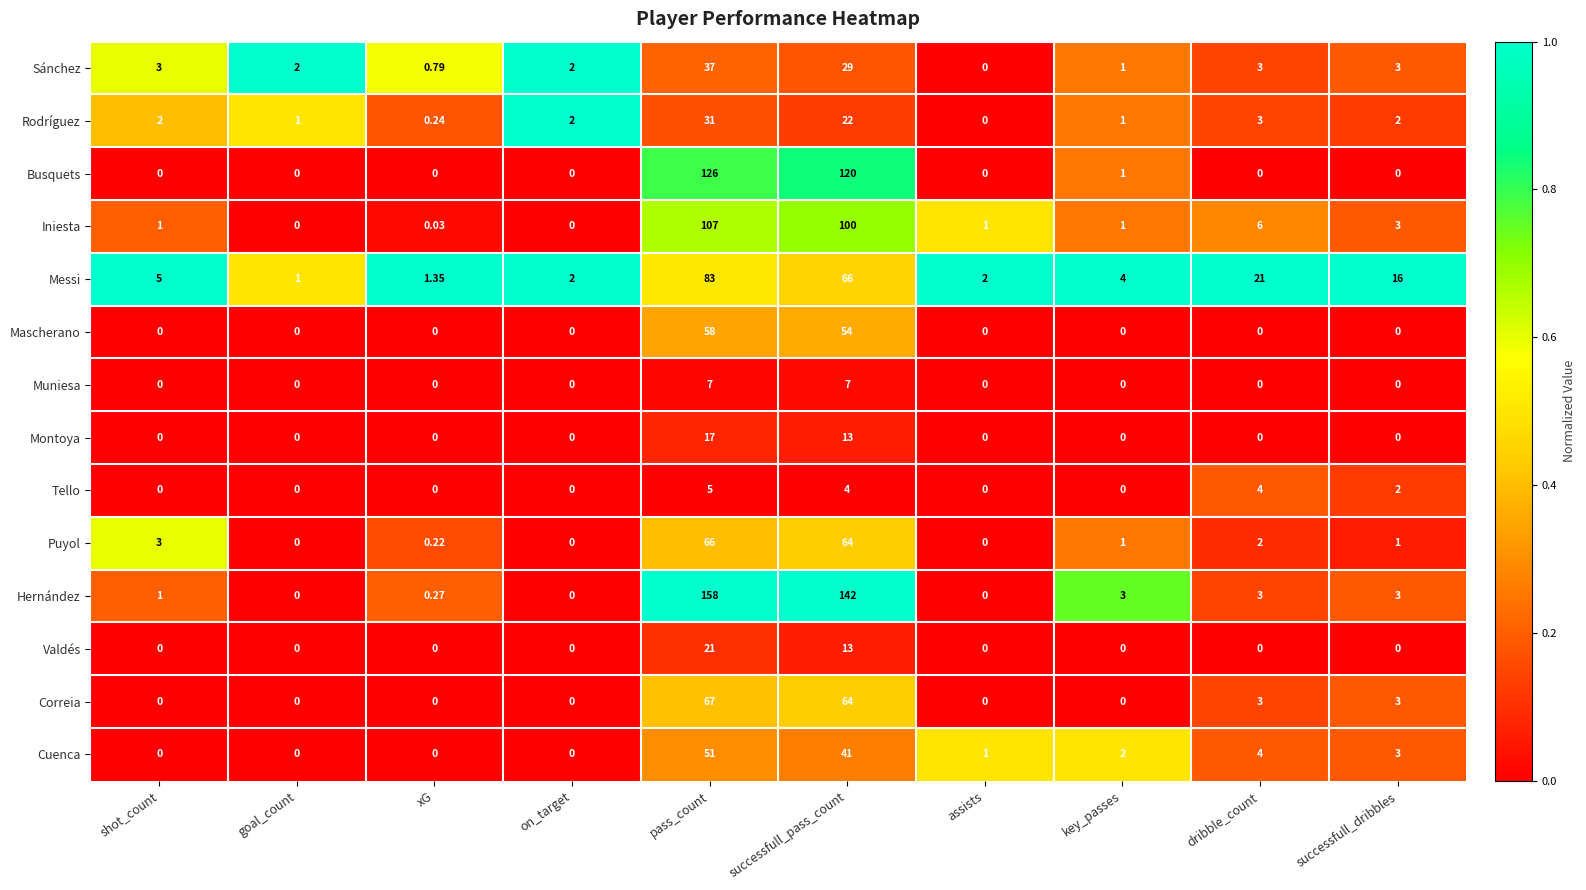

What is the maximum value shown in the chart?

158.0